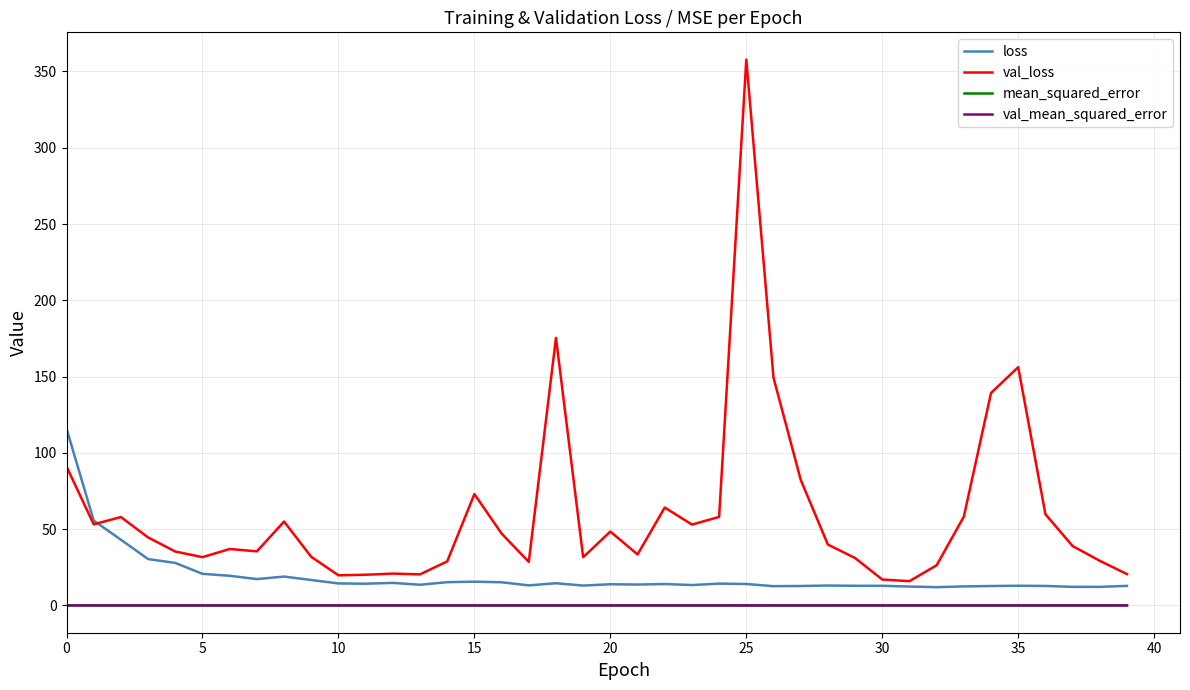

Which series has the largest range (max minus min)?

val_loss